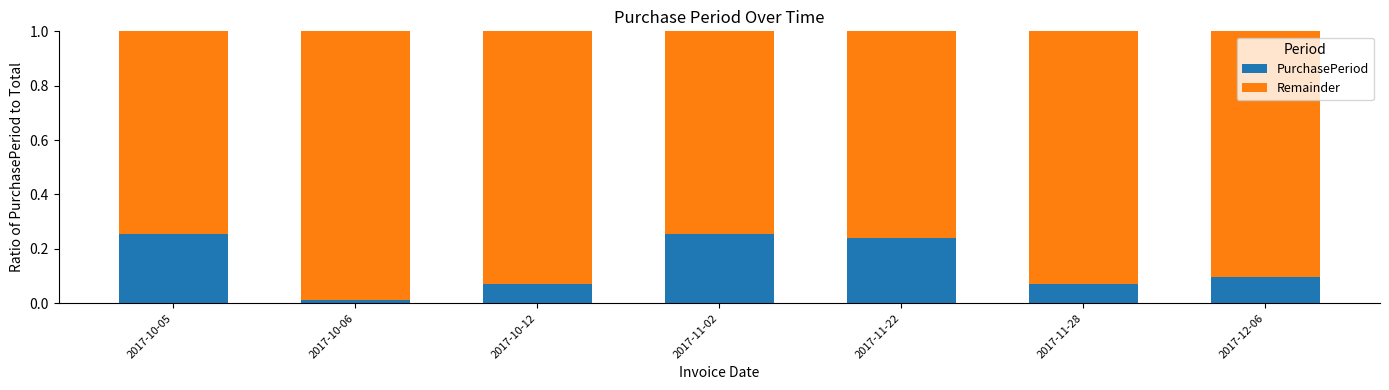

True or false: PurchasePeriod has a value of 0.1 at 2017-12-06.

True